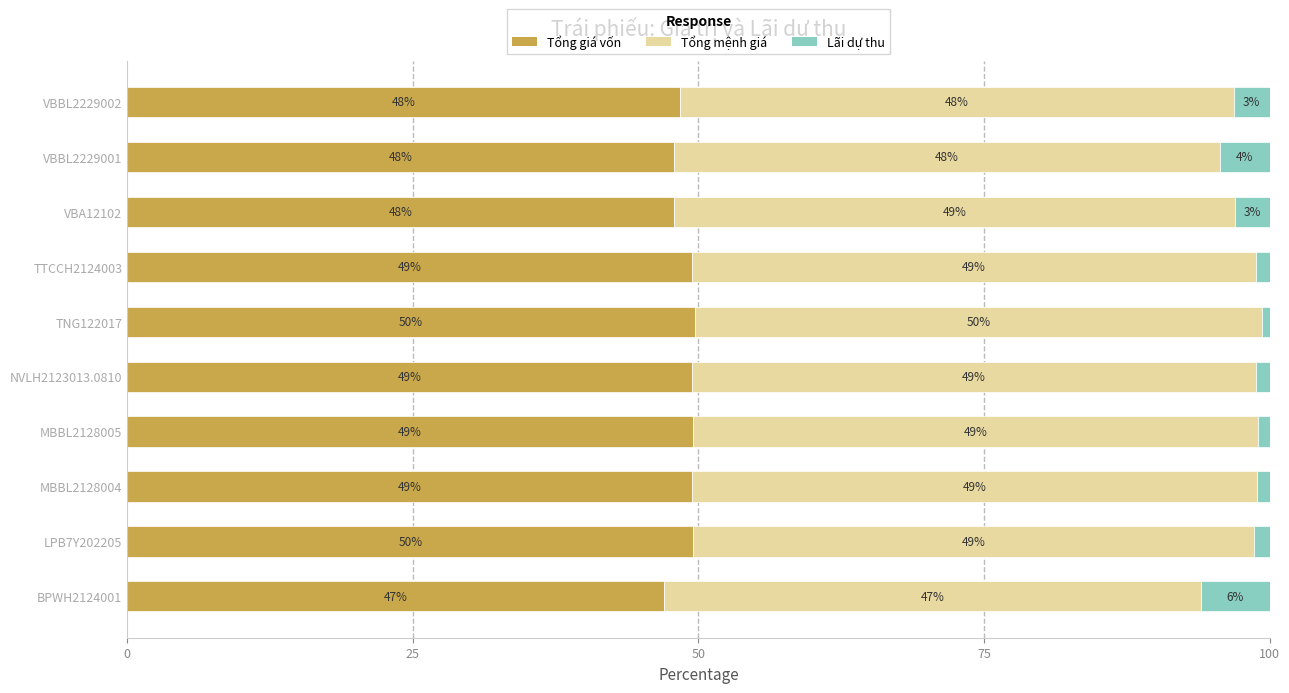

Is it true that Tổng giá vốn equals 68.2 at LPB7Y202205?

False